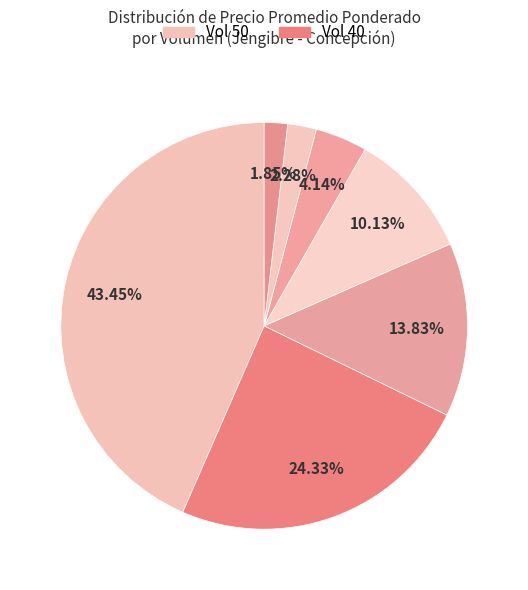

How many segments does this pie chart have?

7